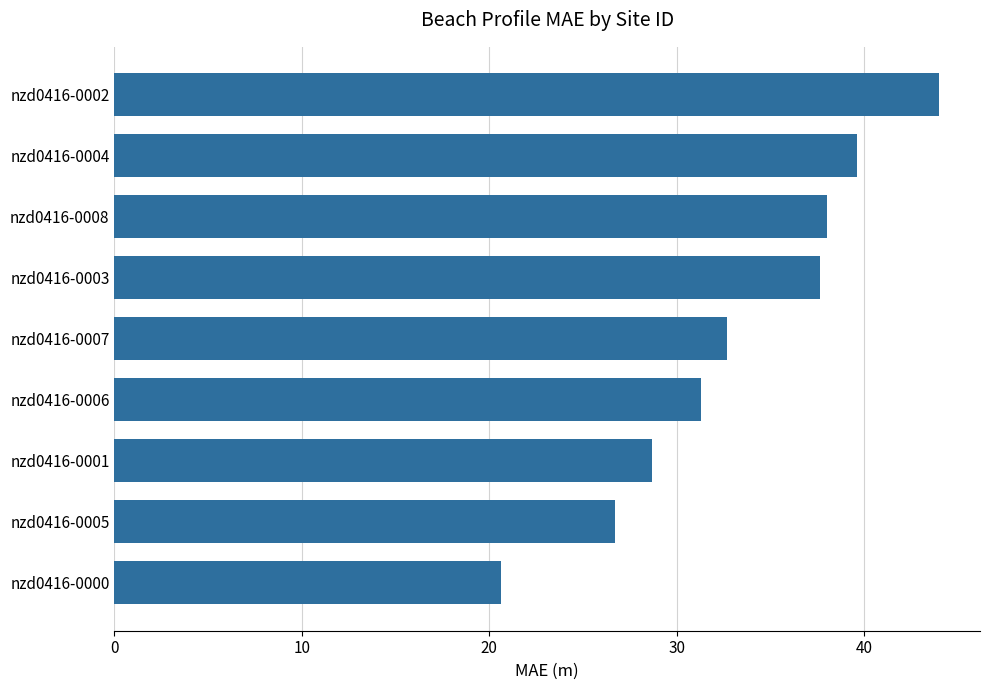

Between nzd0416-0002 and nzd0416-0000, which is larger?

nzd0416-0002